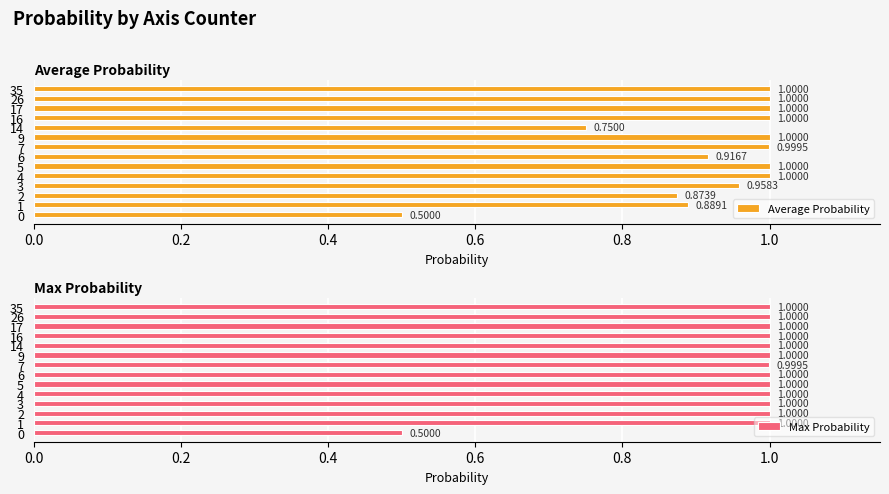

List the series in order of their peak value, highest first.

Average Probability, Max Probability